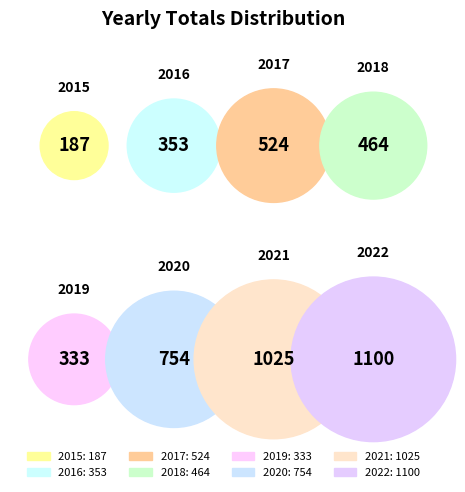

To the nearest percent, what is the difference between the largest and smallest slice percentages?

19%